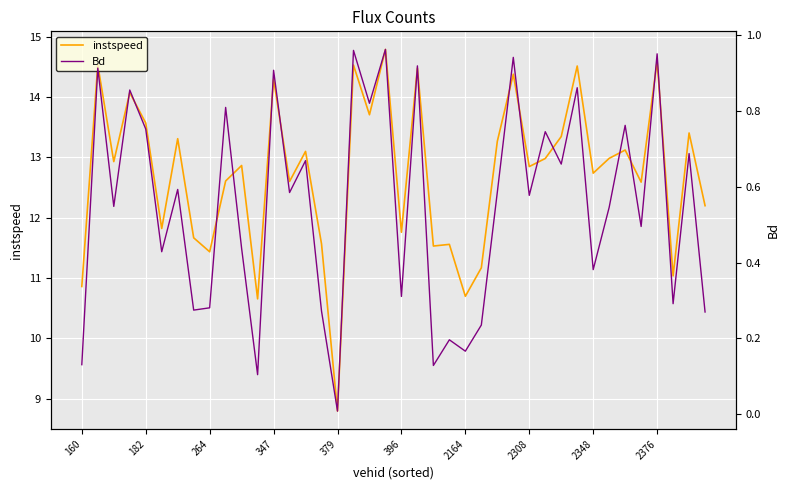

True or false: instspeed has a value of 20.3 at 2348.

False